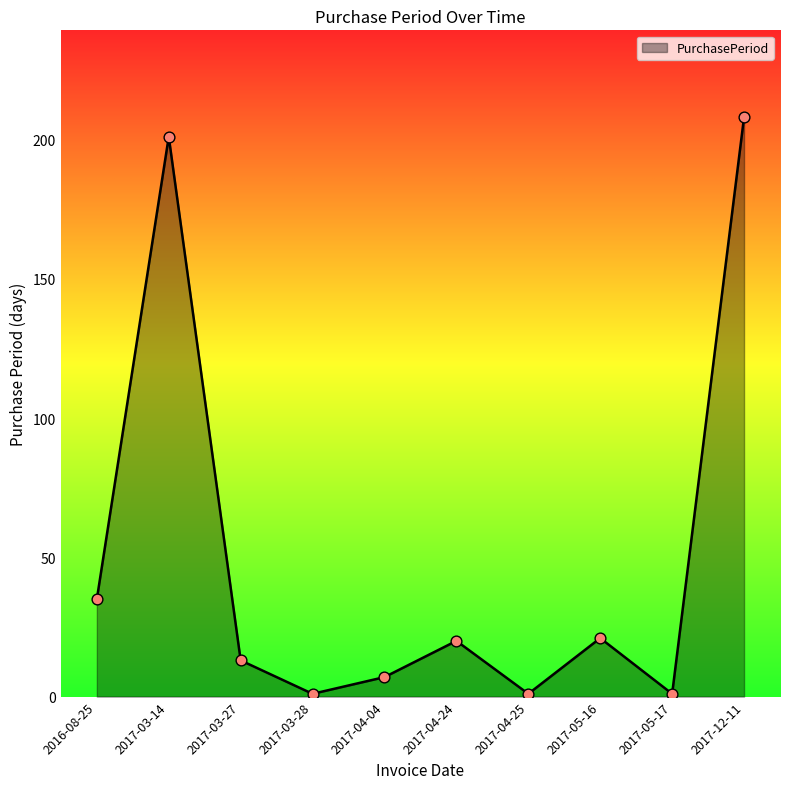

What is the change in value from 2016-08-25 to 2017-05-17?

-34